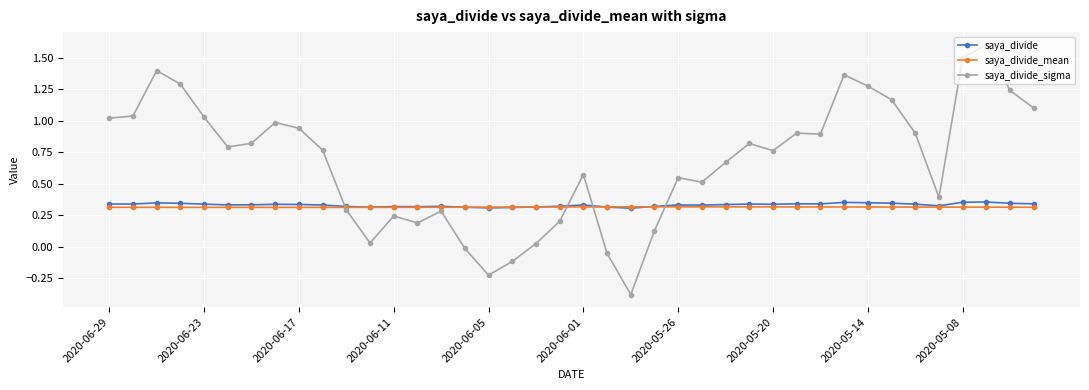

Which series has the largest total across all categories?

saya_divide_sigma